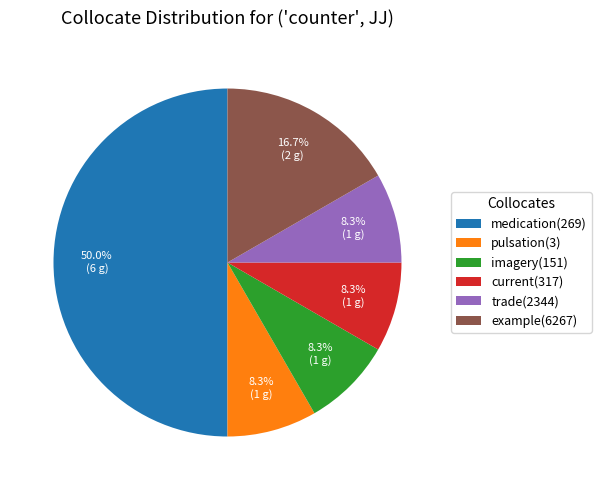

Which has a higher value, example(6267) or medication(269)?

medication(269)